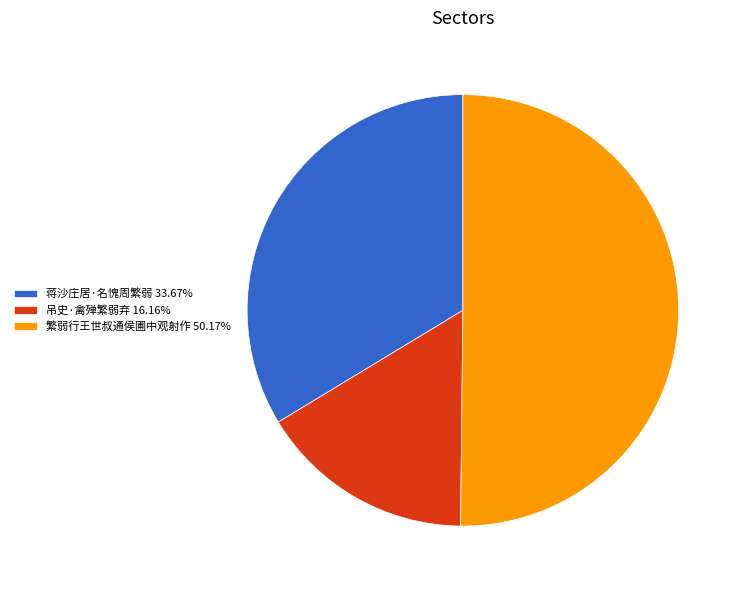

Approximately how many times larger is the value at 繁弱行王世叔通侯圃中观射作 50.17% compared to 吊史·禽殚繁弱弃 16.16%?

3.1